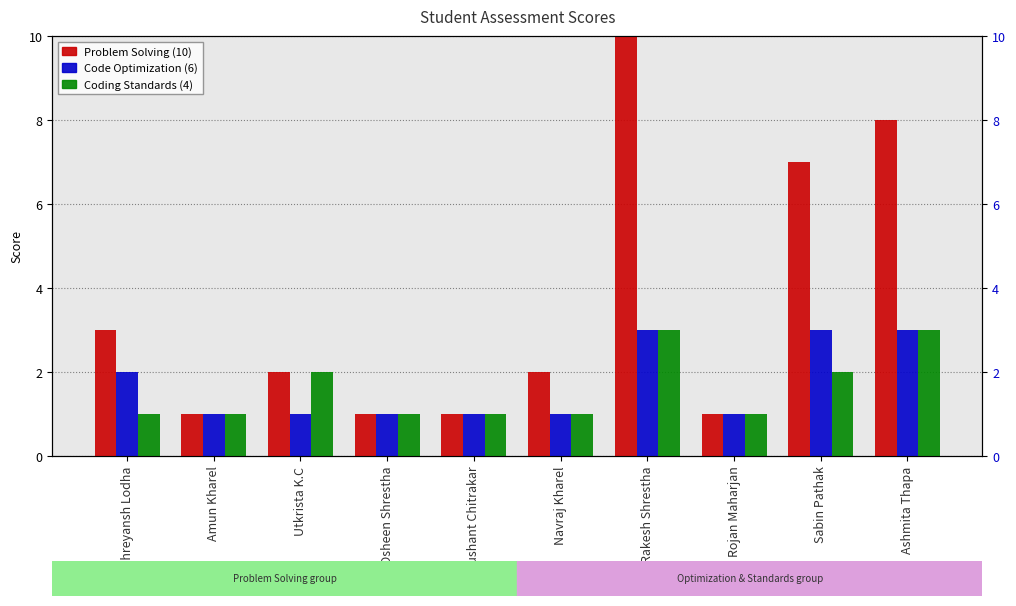

Reading right to left, list all the values displayed in this chart.

Problem Solving (10): Ashmita Thapa=8	Sabin Pathak=7	Rojan Maharjan=1	Rakesh Shrestha=10	Navraj Kharel=2	Sushant Chitrakar=1	Osheen Shrestha=1	Utkrista K.C=2	Amun Kharel=1	Shreyansh Lodha=3
Code Optimization (6): Ashmita Thapa=3	Sabin Pathak=3	Rojan Maharjan=1	Rakesh Shrestha=3	Navraj Kharel=1	Sushant Chitrakar=1	Osheen Shrestha=1	Utkrista K.C=1	Amun Kharel=1	Shreyansh Lodha=2
Coding Standards (4): Ashmita Thapa=3	Sabin Pathak=2	Rojan Maharjan=1	Rakesh Shrestha=3	Navraj Kharel=1	Sushant Chitrakar=1	Osheen Shrestha=1	Utkrista K.C=2	Amun Kharel=1	Shreyansh Lodha=1